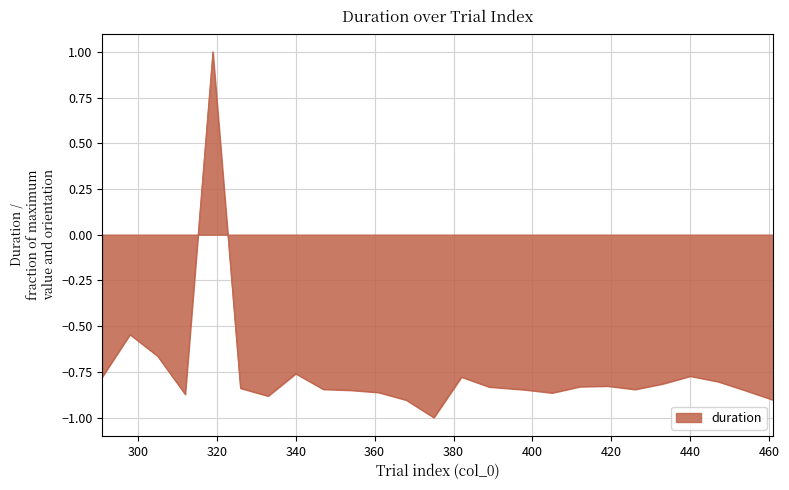

True or false: there are more than 0 points higher than both neighbors.

True